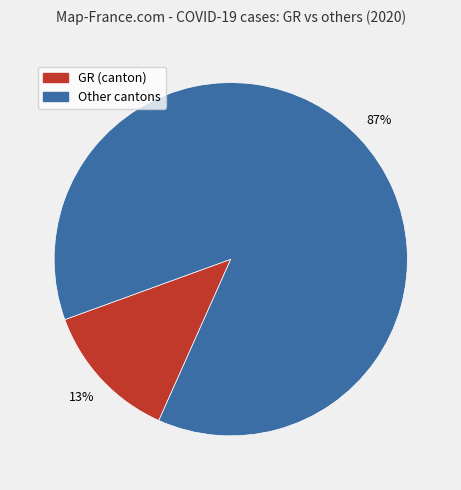

To the nearest percent, what is the average slice percentage?

50%